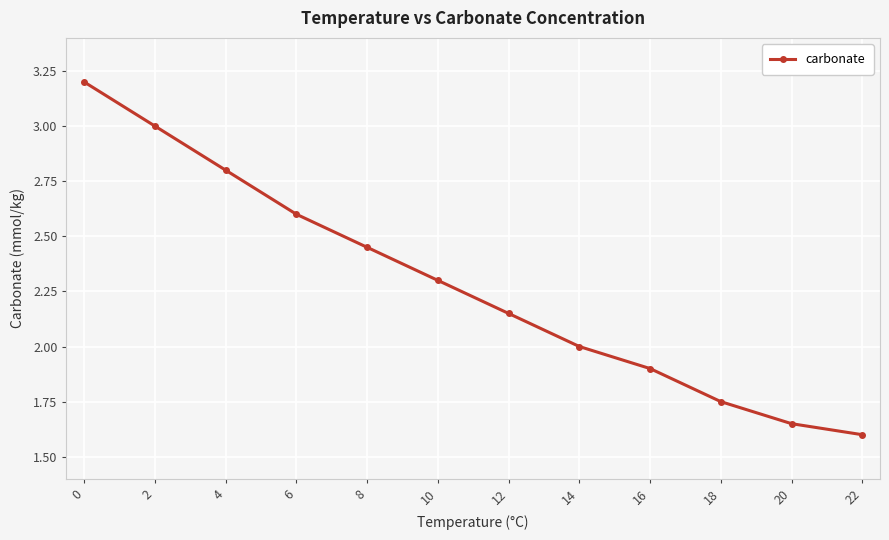

What is the average value?

2.3